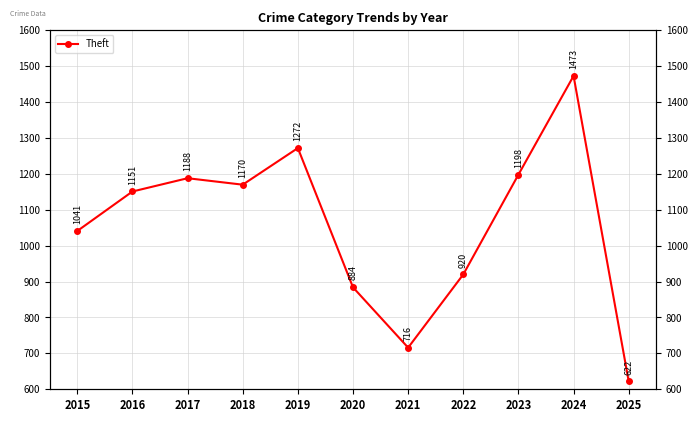

Reading left to right, transcribe all the data shown in this chart.

1041	1151	1188	1170	1272	884	716	920	1198	1473	622